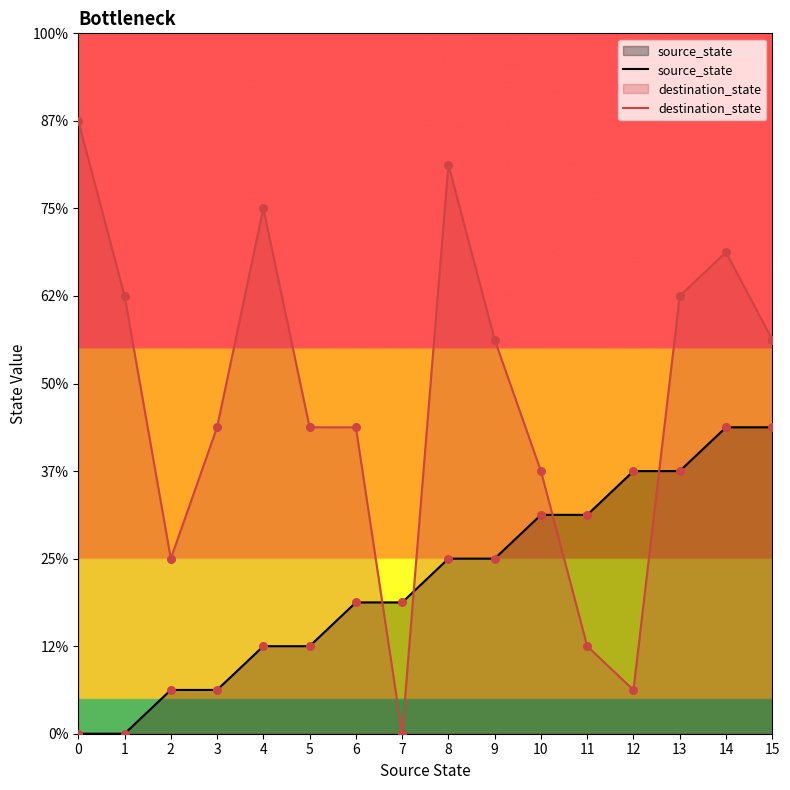

Which series reaches the maximum Y coordinate?

destination_state